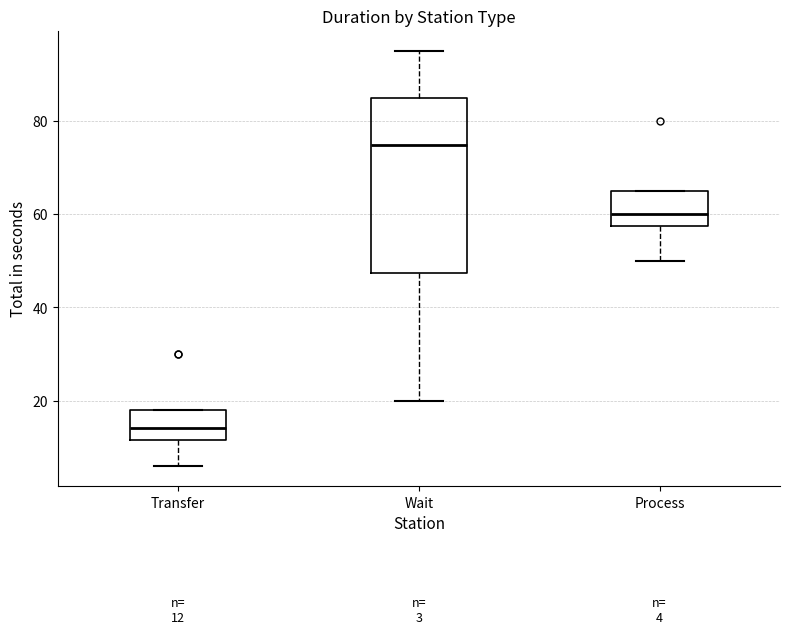

Which box's median line is the lowest?

Transfer